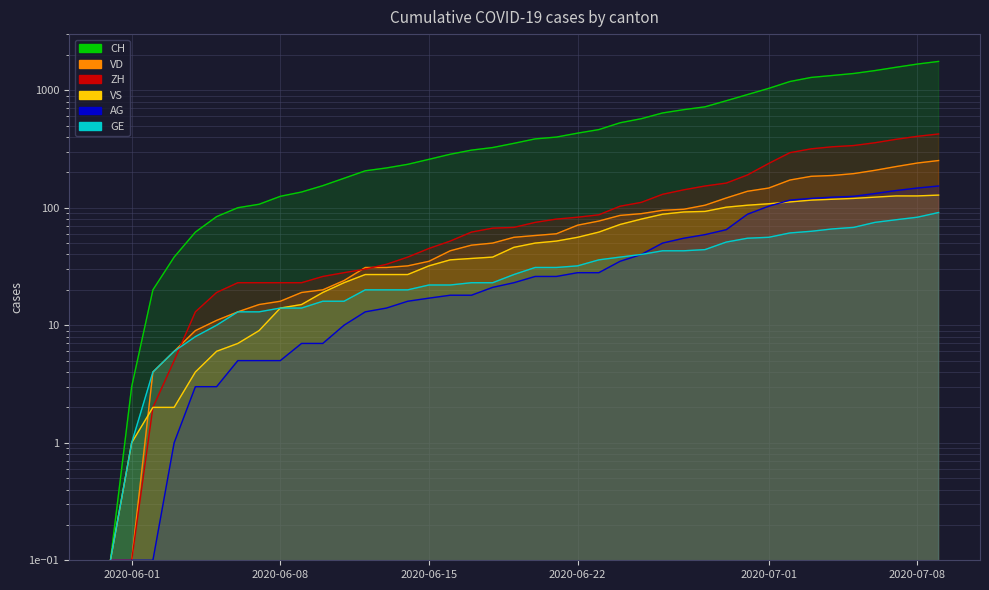

What is the minimum value shown in the chart?

0.1